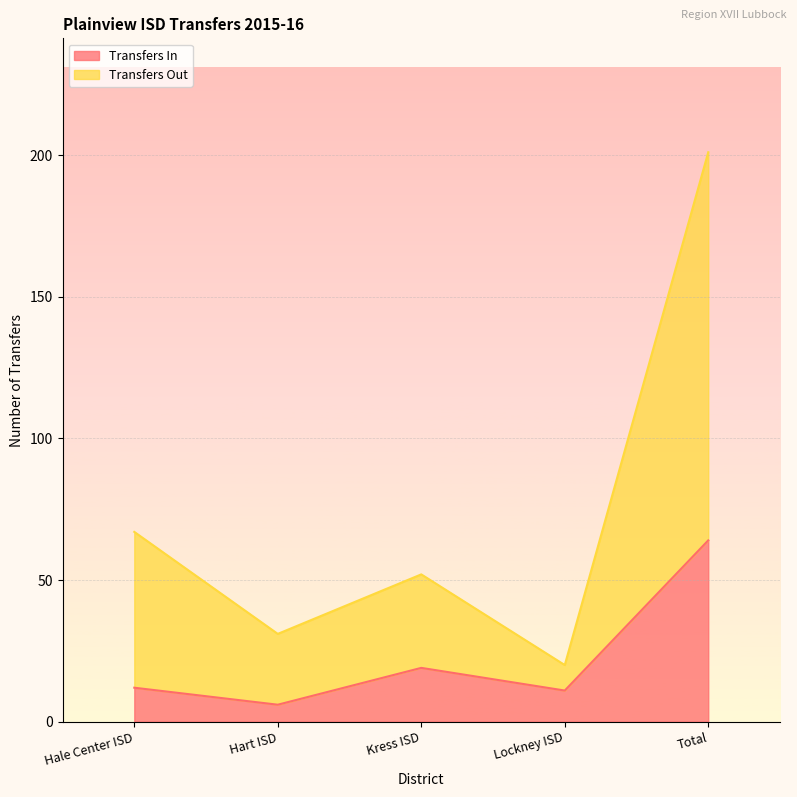

At which label is Transfers In closest to 35?

Kress ISD